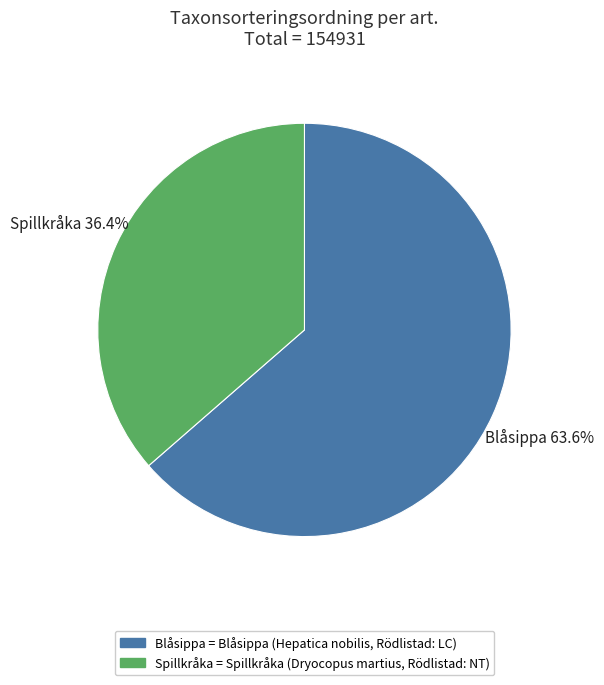

Does any single category account for the majority?

Yes